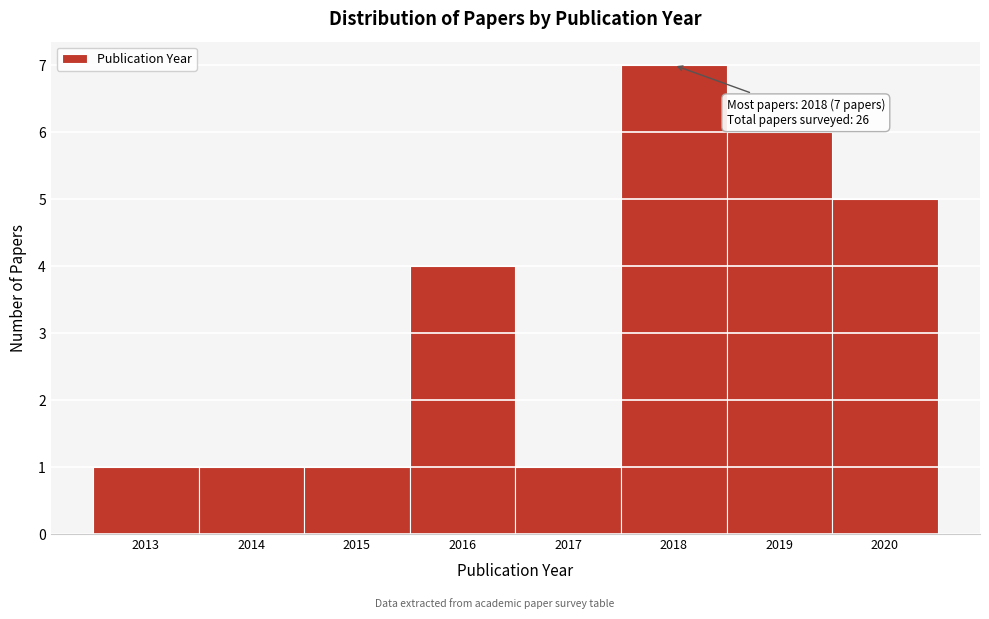

Over which range of the x-axis is the bar tallest?

2017.5 to 2018.5